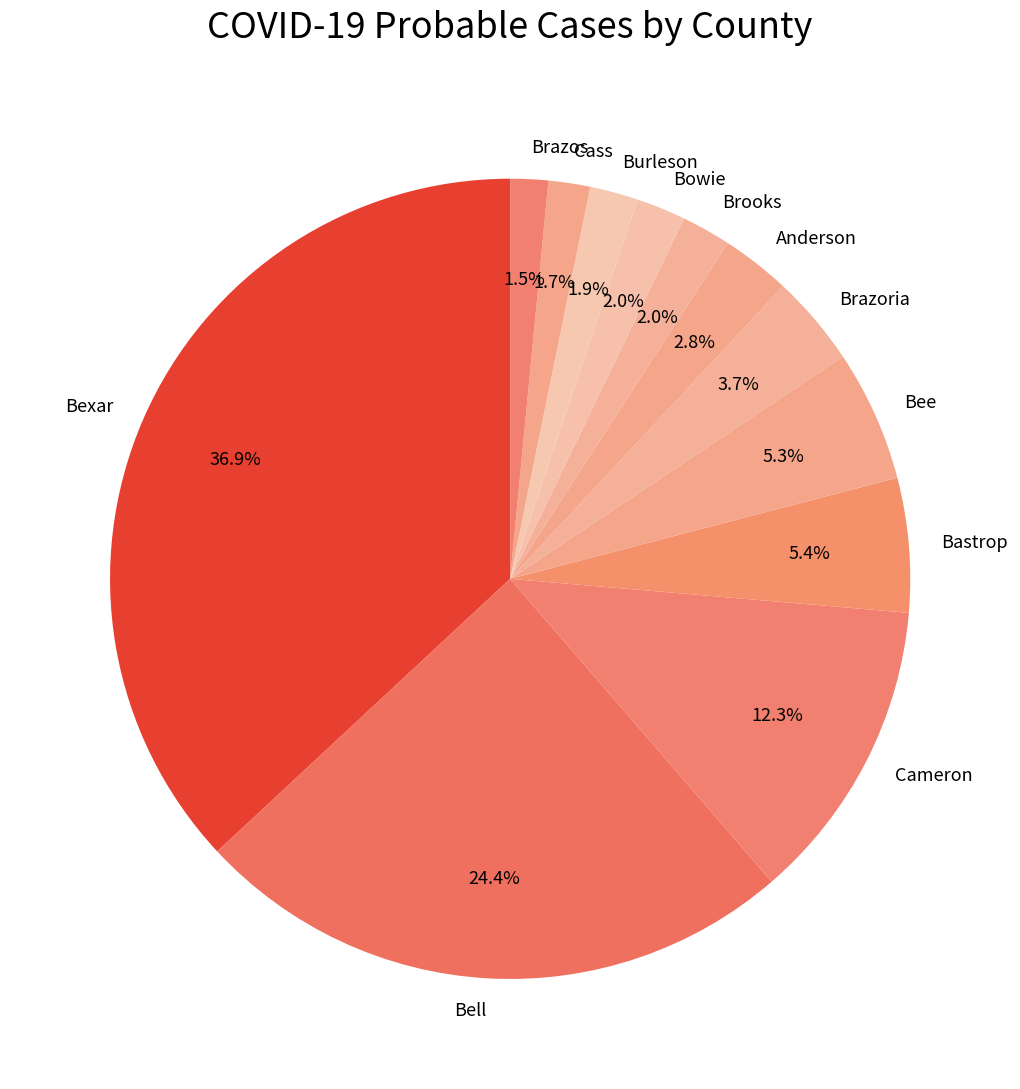

Between Burleson and Bell, which is larger?

Bell